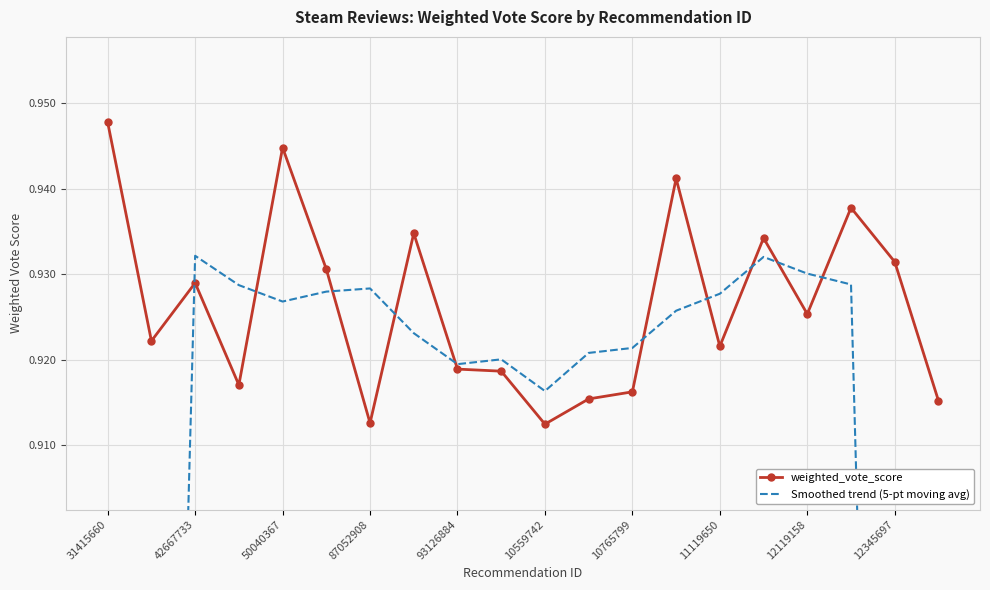

Where is the first local maximum for weighted_vote_score?

42667733